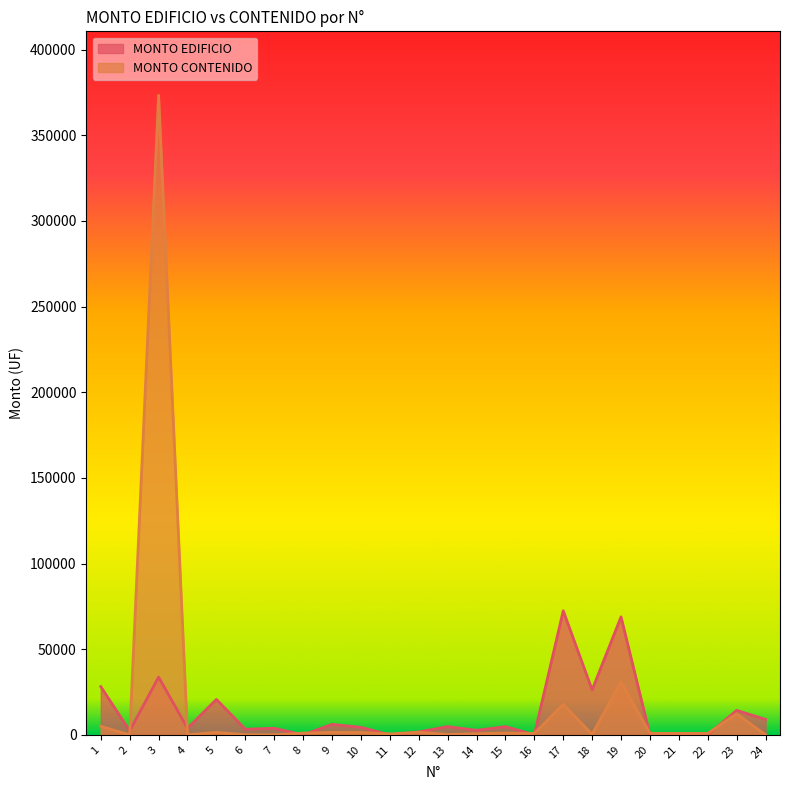

At how many categories does at least one series exceed 279733?

1